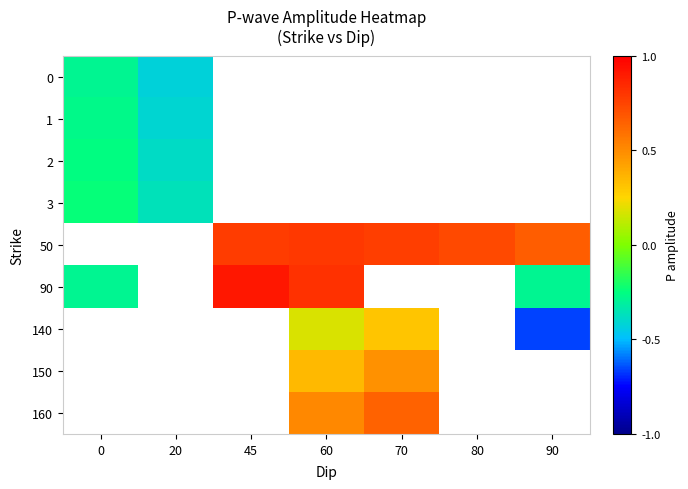

Between 0 and 60, which is larger?

60